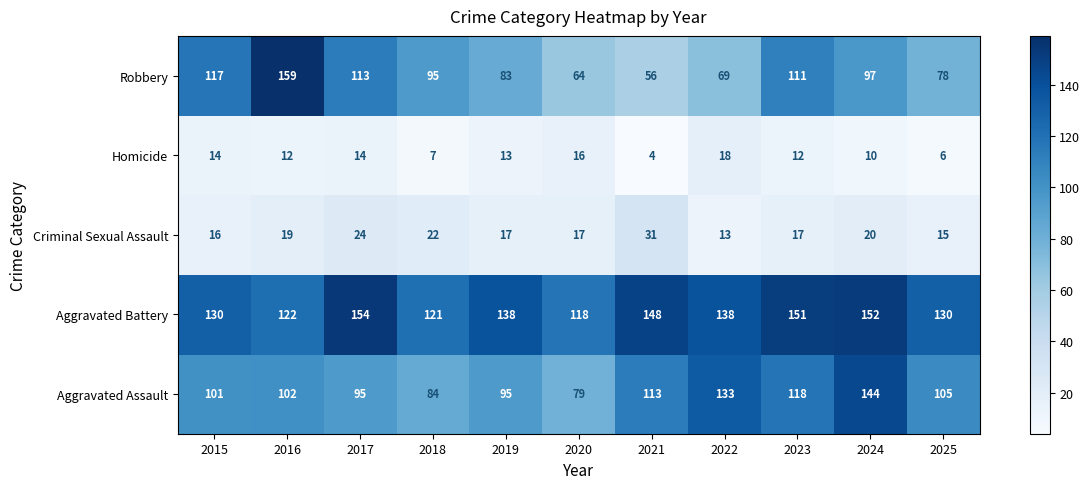

At which category is the sum across all series the highest?

2024